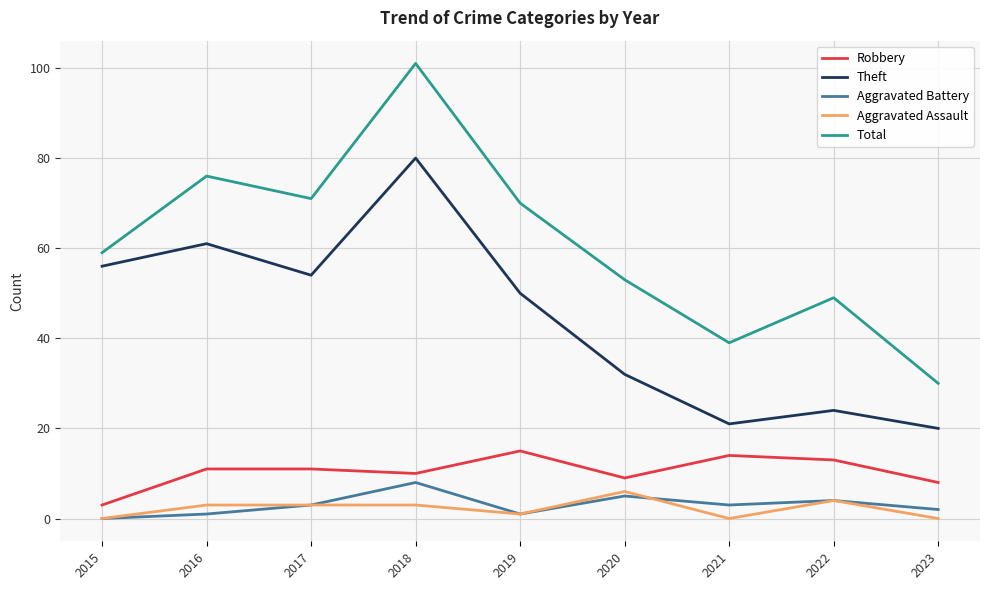

How many values in the Aggravated Battery series are below 3?

4